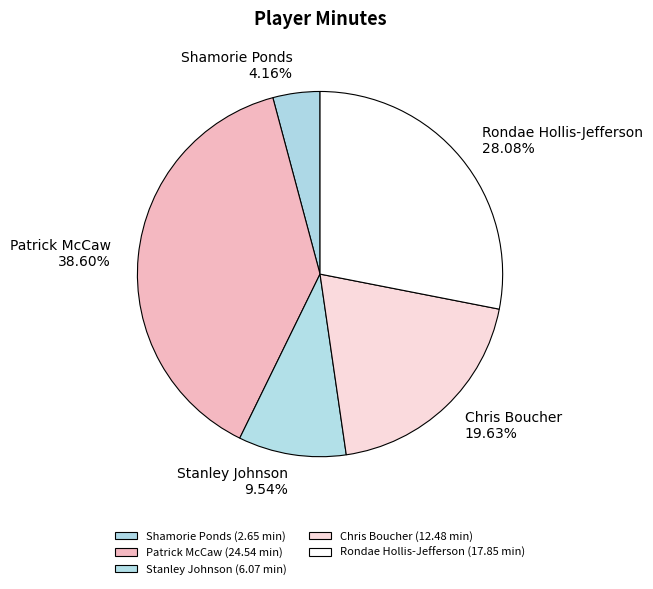

To the nearest percent, what percentage of the pie is Stanley Johnson?

10%